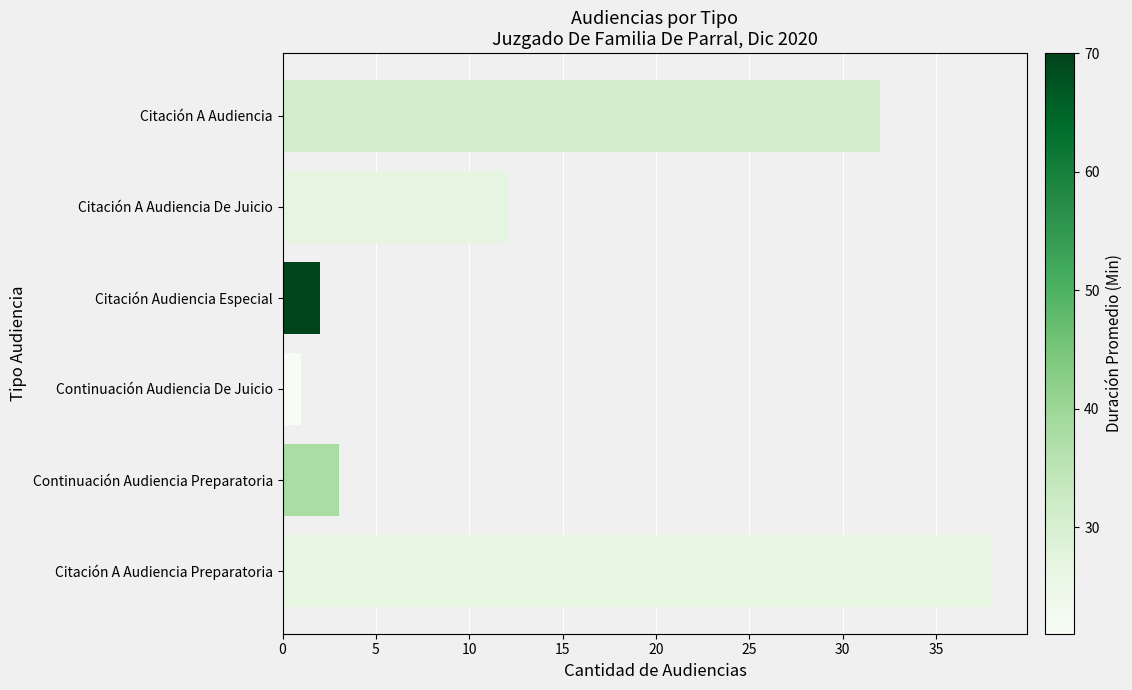

True or false: the data shows 61 at Citación A Audiencia Preparatoria.

False